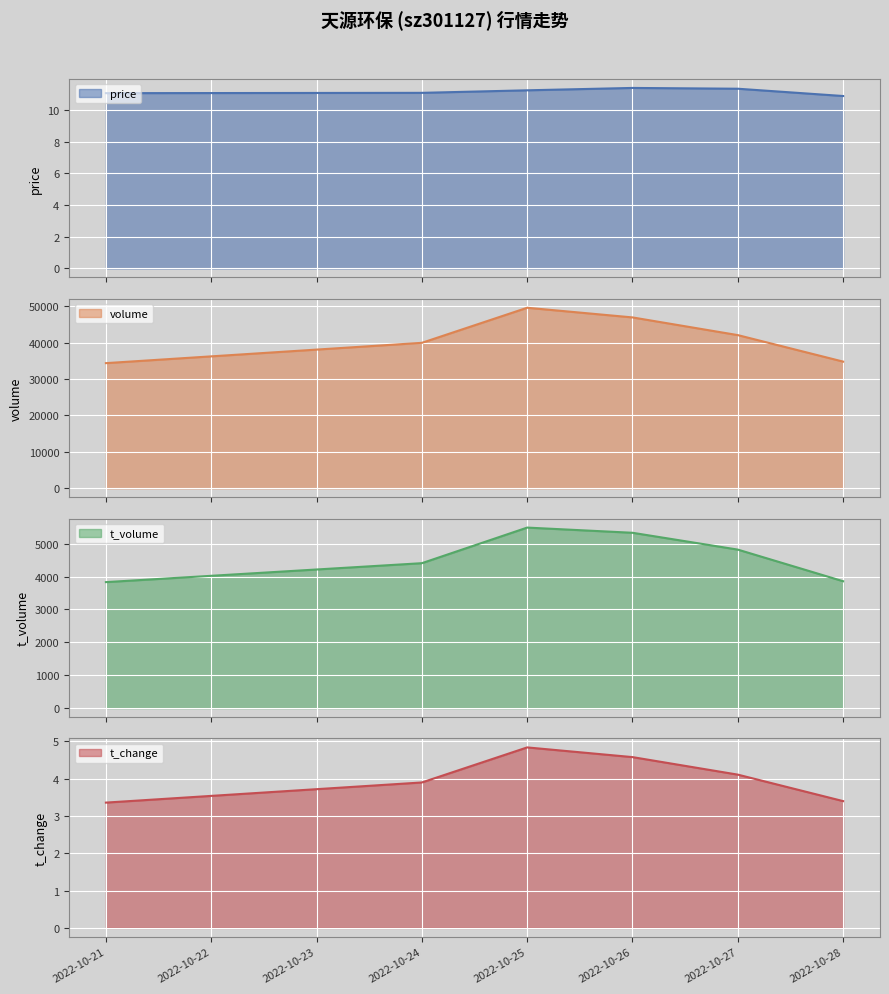

True or false: volume has a value of 21255.3 at 2022-10-26.

False